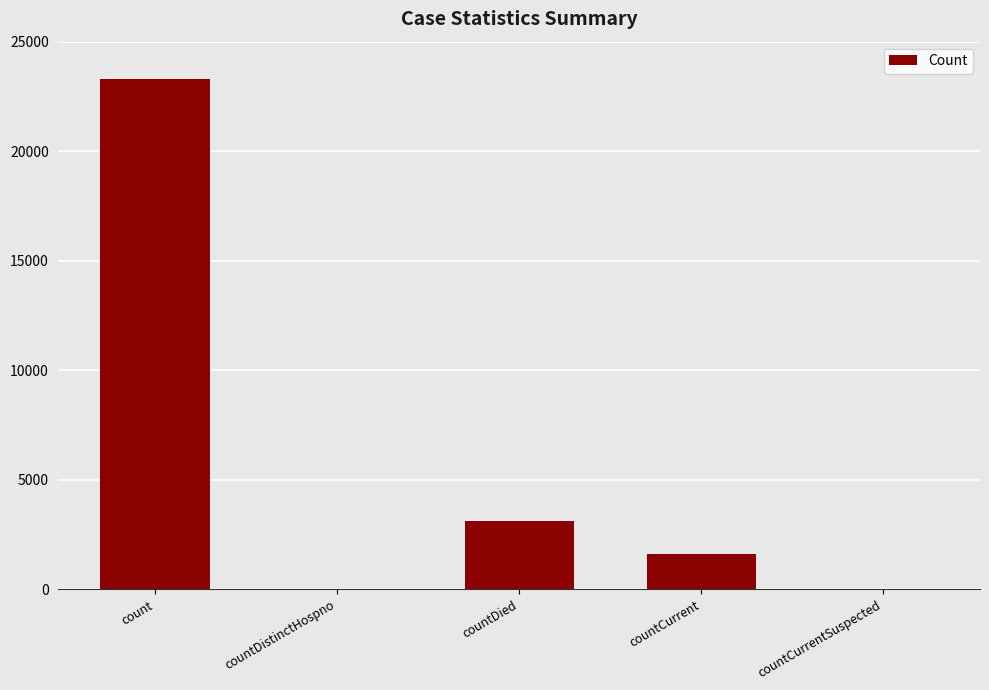

Where does the data first go above 1631?

count